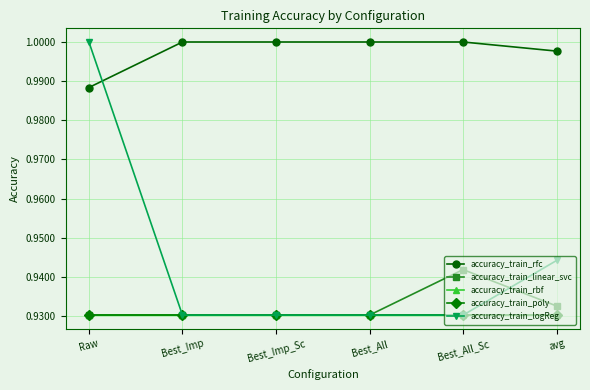

True or false: accuracy_train_logReg and accuracy_train_rbf cross at least once.

False